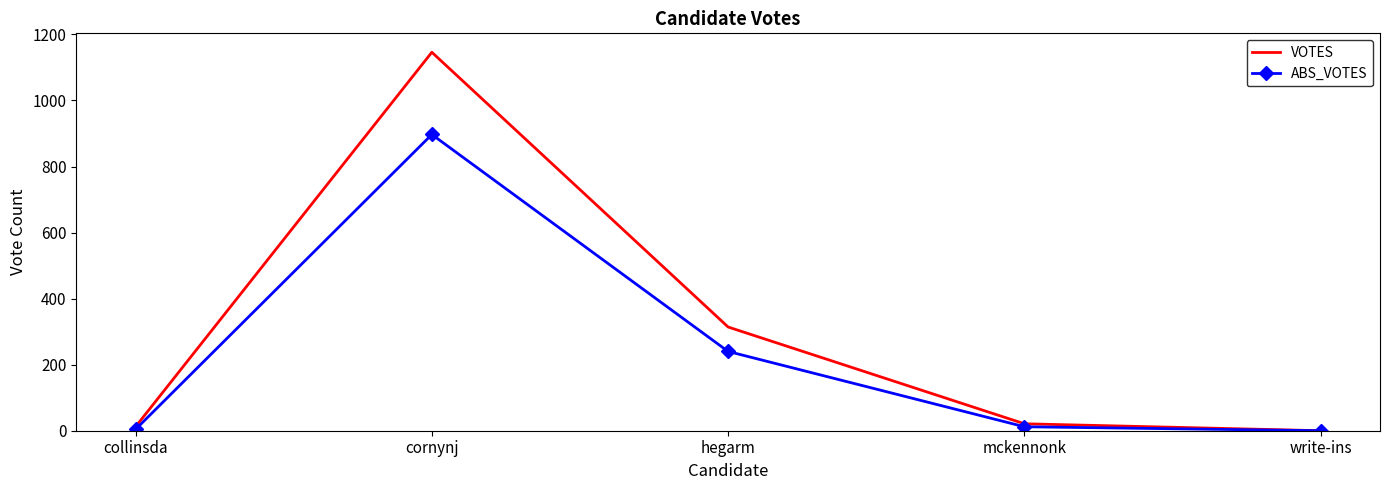

Which series changed the most between cornynj and mckennonk?

VOTES